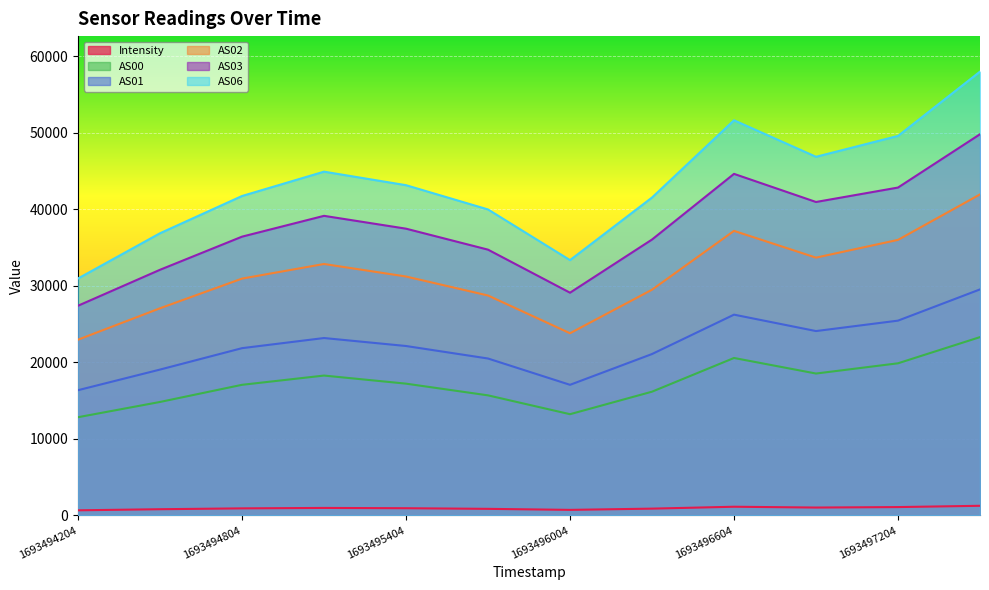

What is the approximate value of AS06 at 1693496004?

33343.0